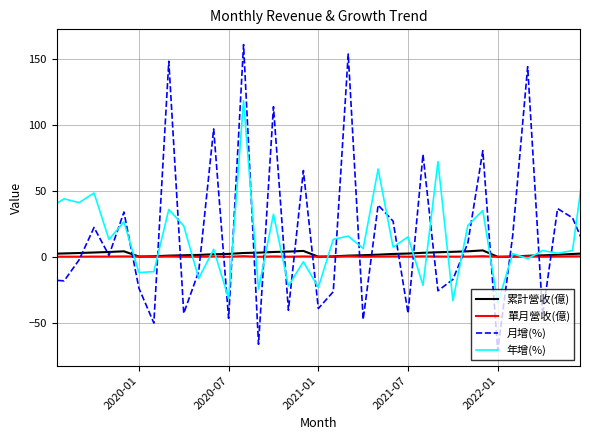

True or false: 月增(%) and 單月營收(億) intersect in this chart.

True